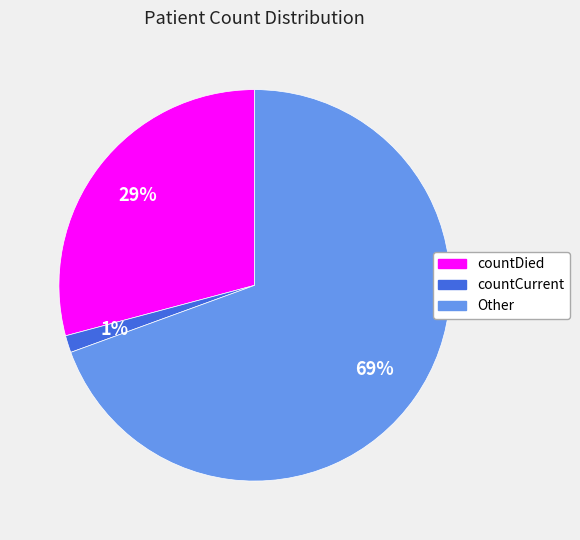

Which has a higher value, countCurrent or Other?

Other